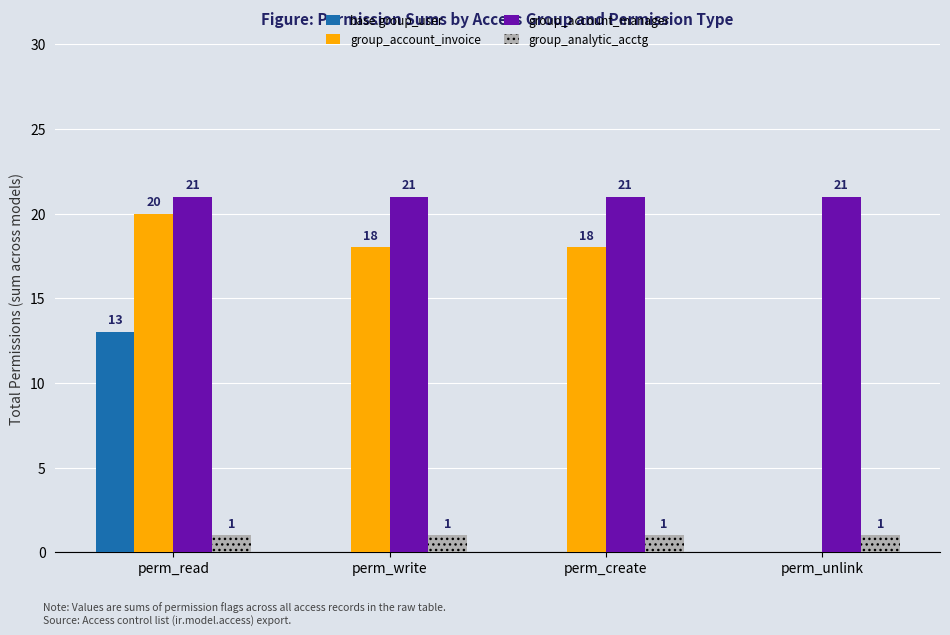

Reading left to right, transcribe all the data shown in this chart.

base.group_user: 13	0	0	0
group_account_invoice: 20	18	18	0
group_account_manager: 21	21	21	21
group_analytic_acctg: 1	1	1	1